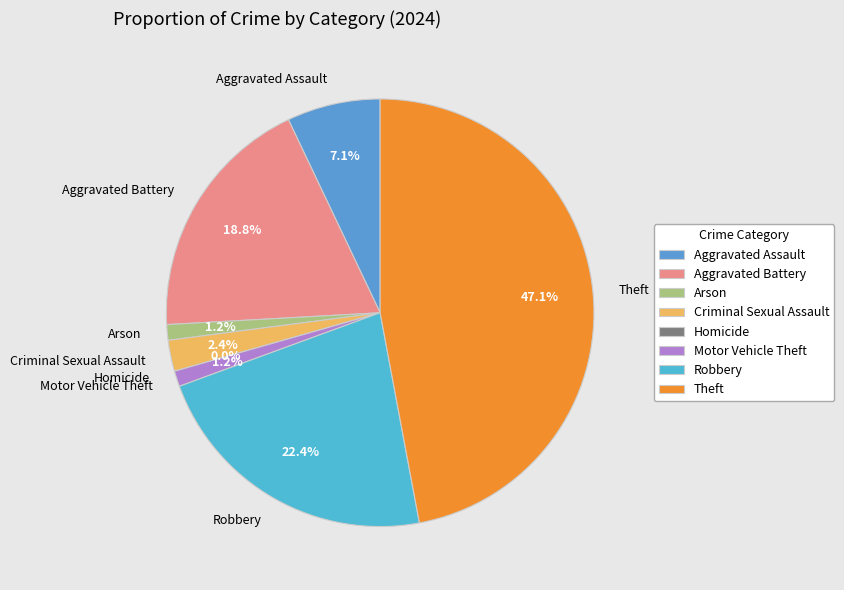

Is there any slice that represents more than half of the pie?

No